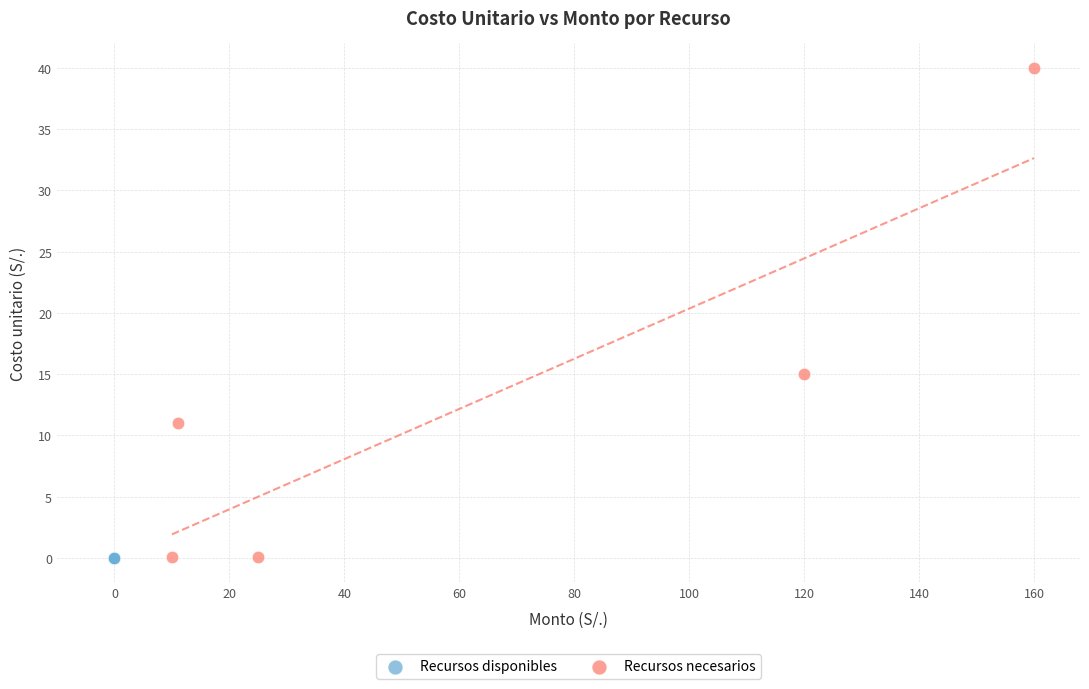

Which series contains the highest Y value?

Recursos necesarios